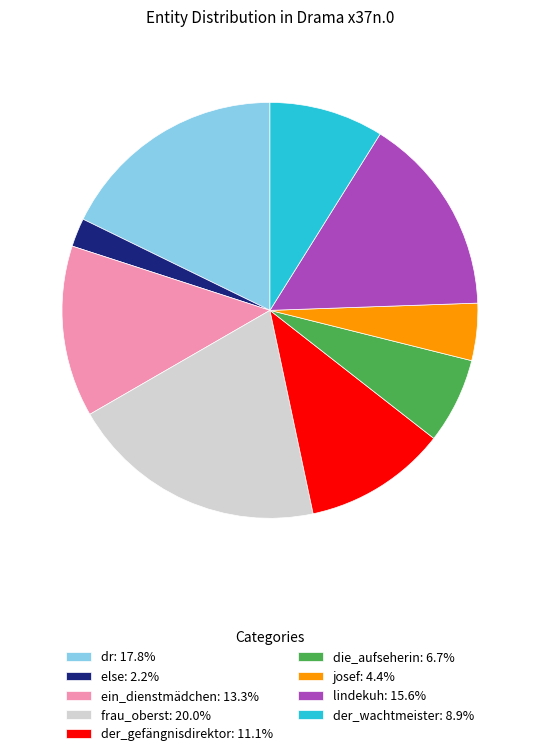

Approximately how many times larger is the value at die_aufseherin: 6.7% compared to josef: 4.4%?

1.5